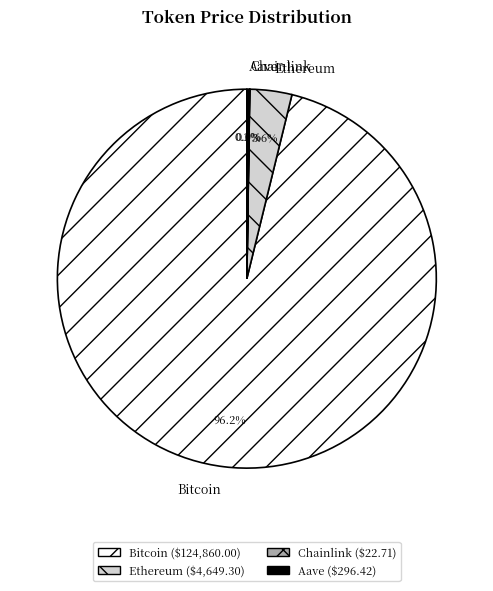

Which category accounts for the majority?

Bitcoin